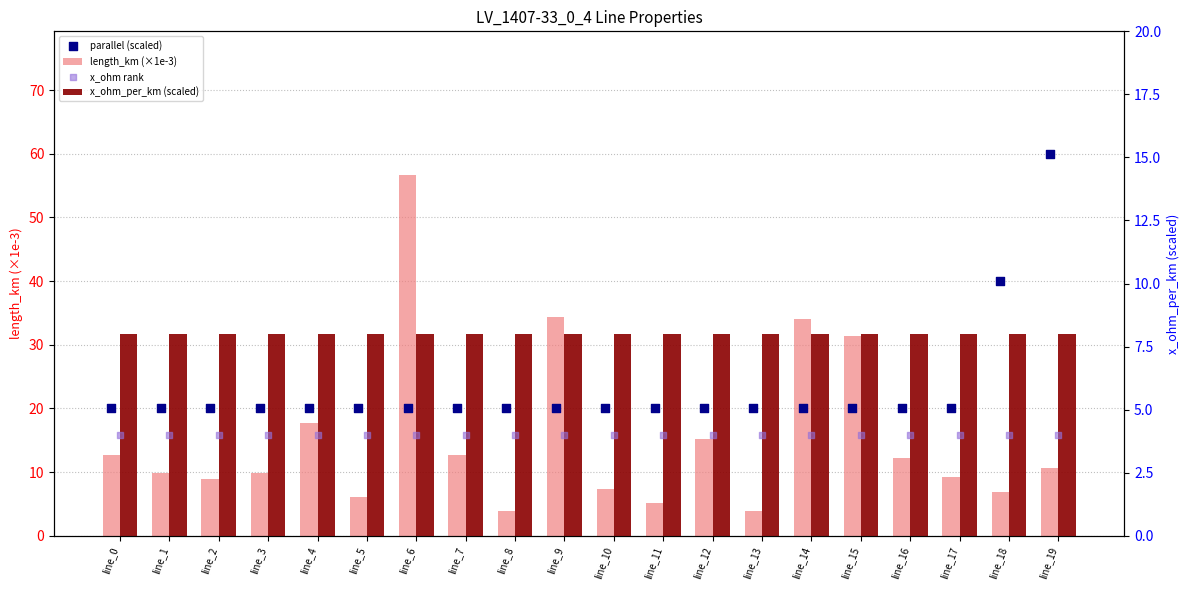

Which series has the largest Y range (max minus min)?

length_km (×1e-3)